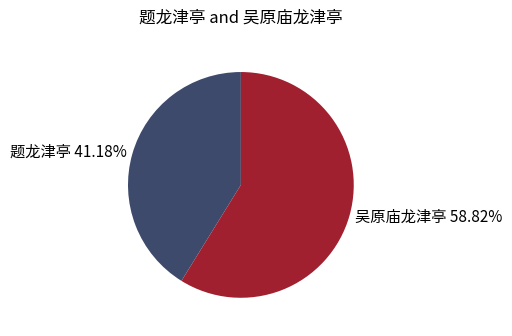

What is the ratio of the value at 吴原庙龙津亭 to the value at 题龙津亭?

1.4